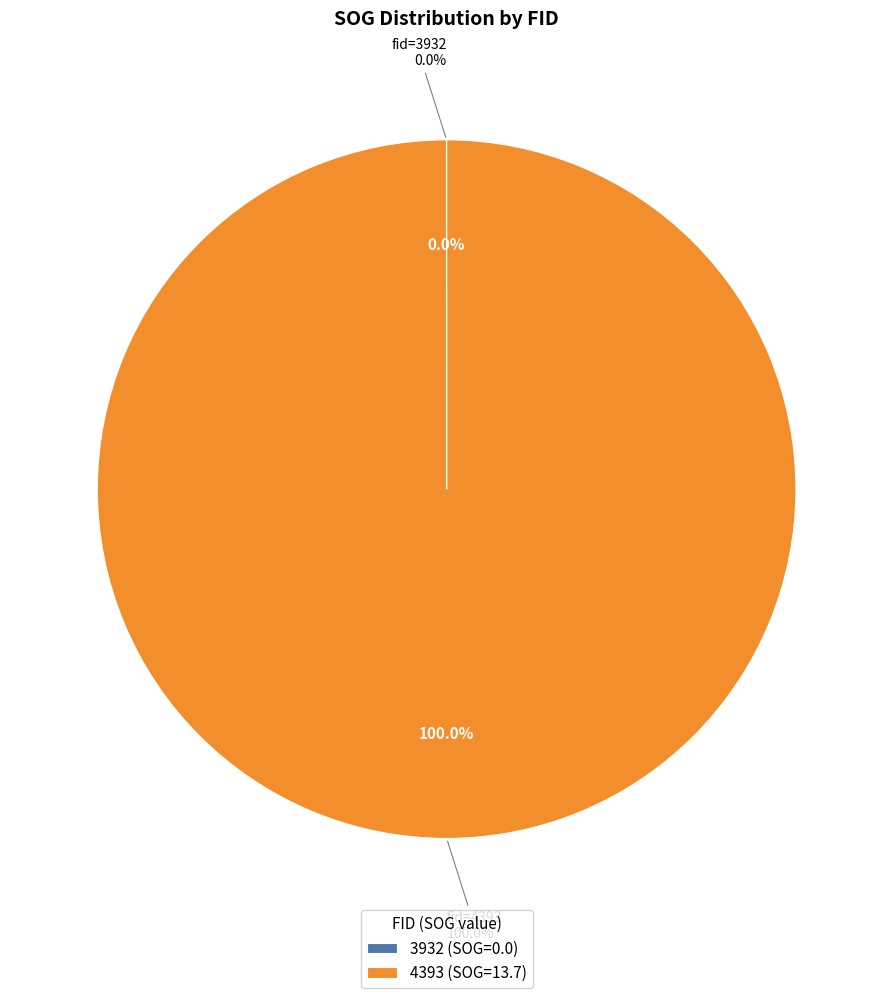

To the nearest percent, what portion does 4393 represent?

100%